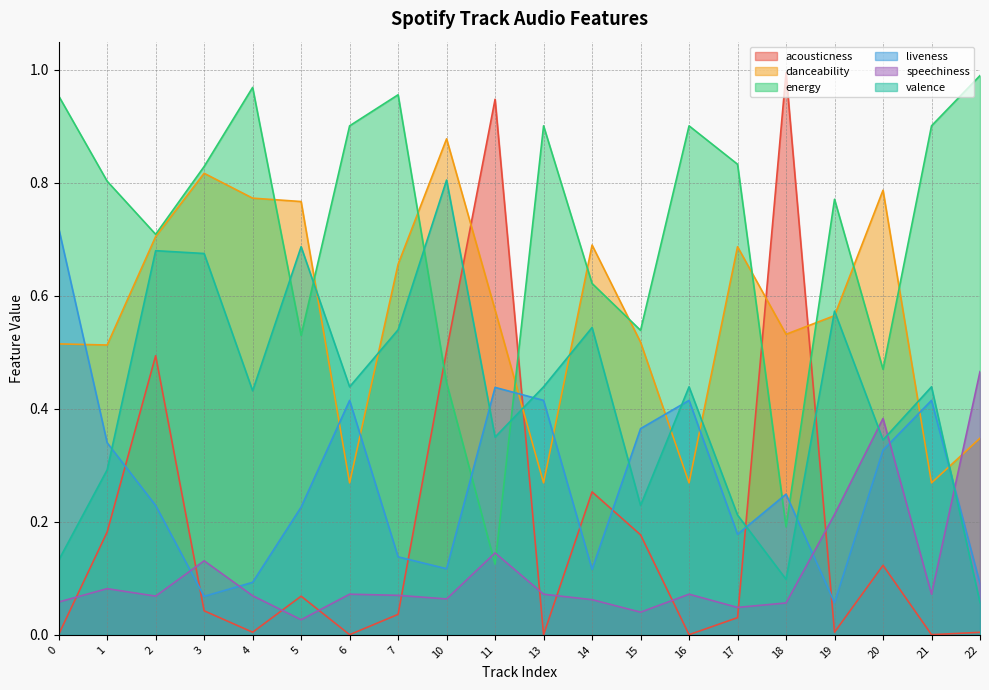

What is the sum of all valence values?

8.4